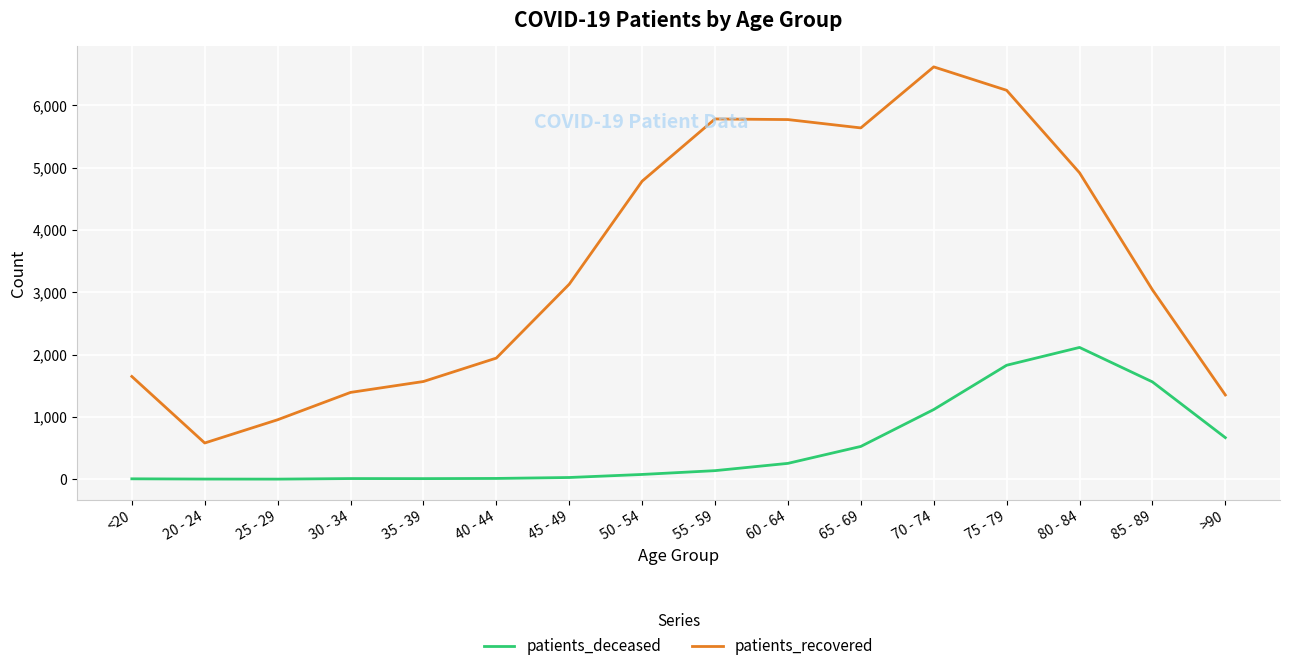

At how many categories does at least one series exceed 2093?

9